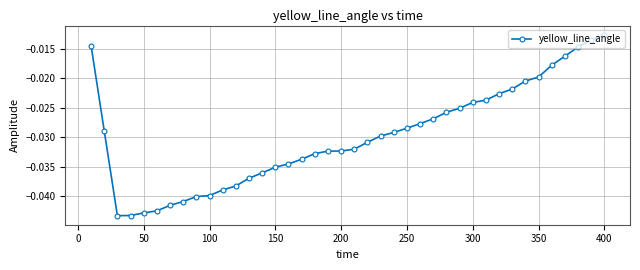

Which category has the highest value across all series?

400